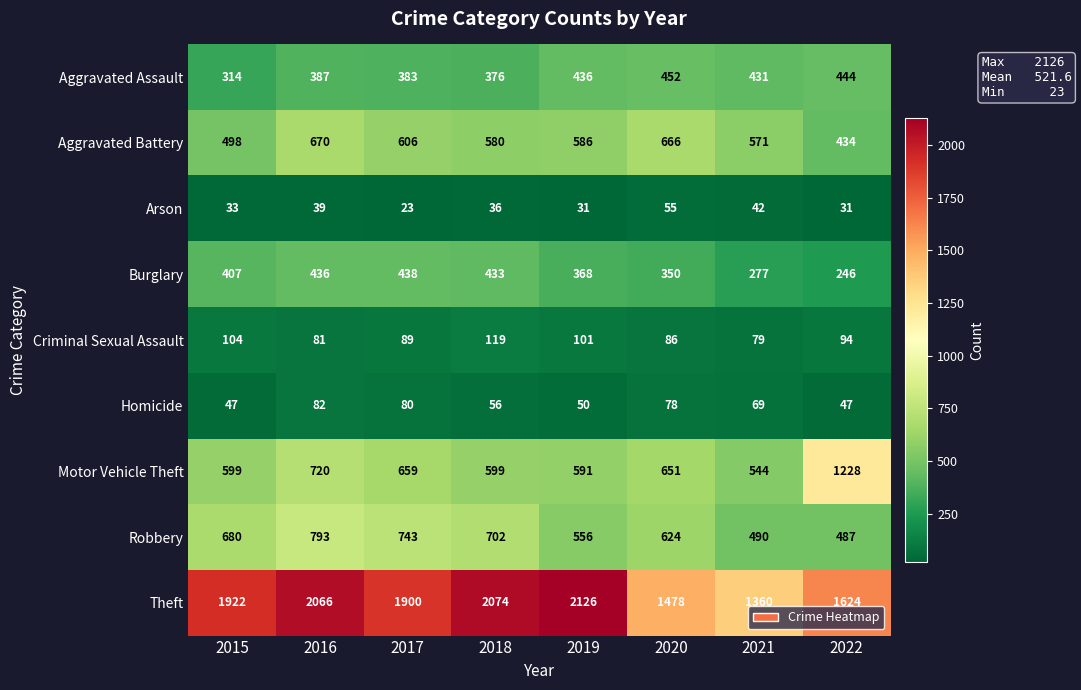

The value of Criminal Sexual Assault at 2019 is 164. True or false?

False